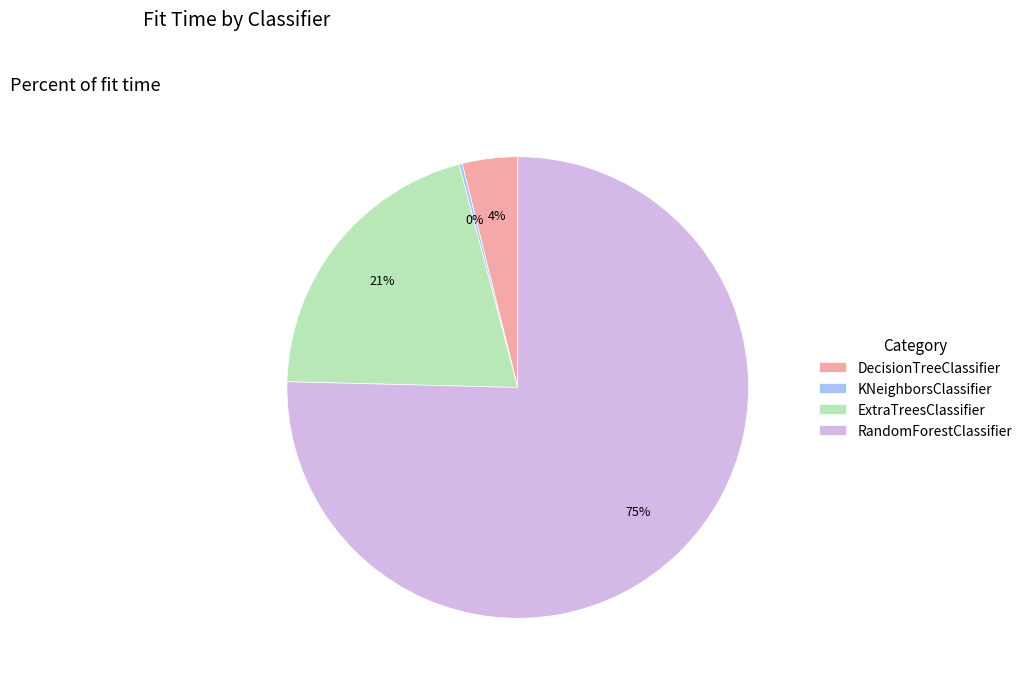

Is it true that ExtraTreesClassifier is 21% of the pie?

True